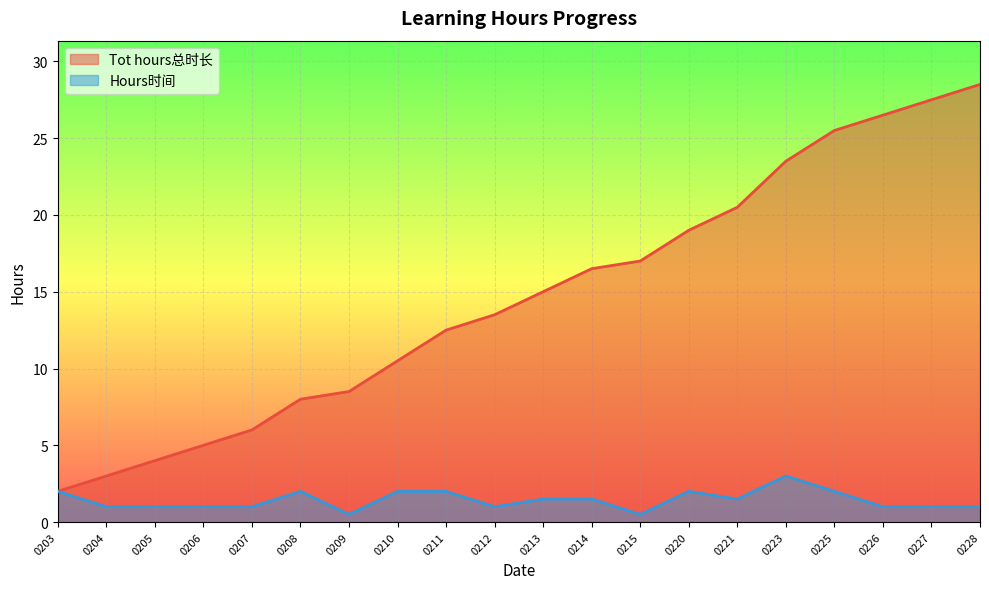

What is the value of the Tot hours总时长 point at the 3rd from the left?

4.0